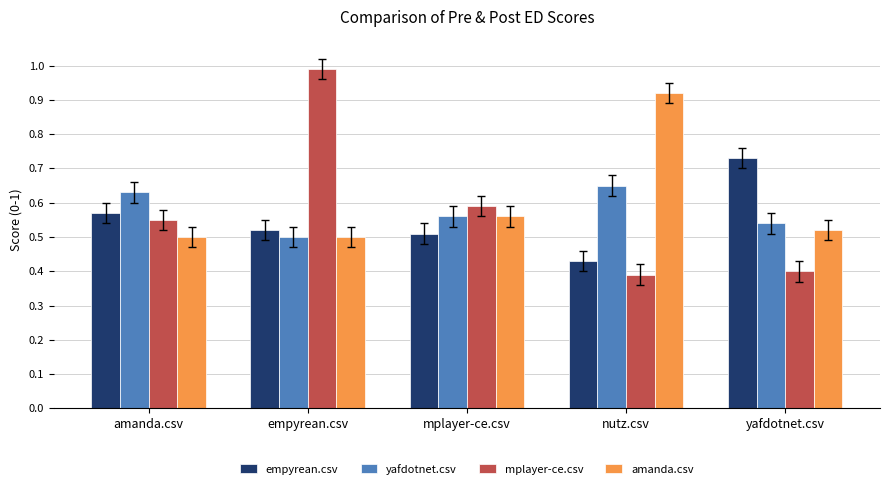

What is the total value across all series at mplayer-ce.csv?

2.2